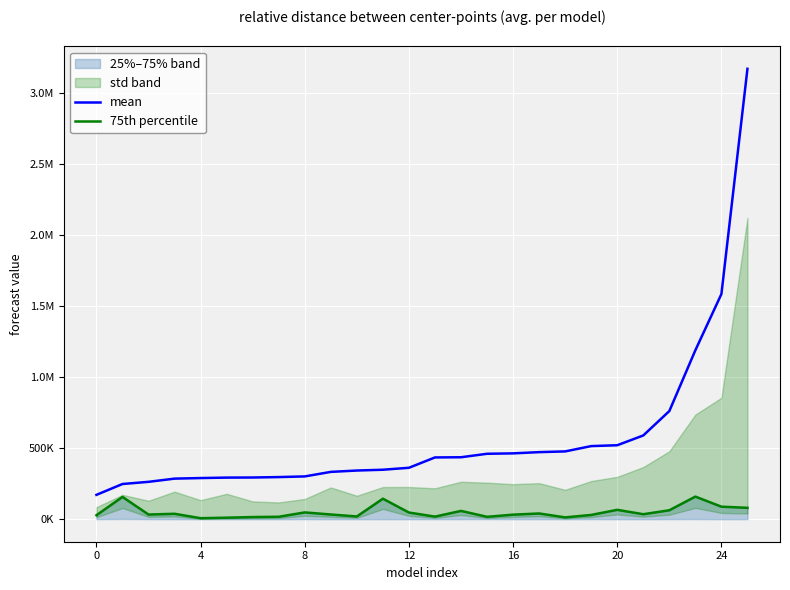

What is the sum of the 75th percentile values at 21 and 24?

123429.5